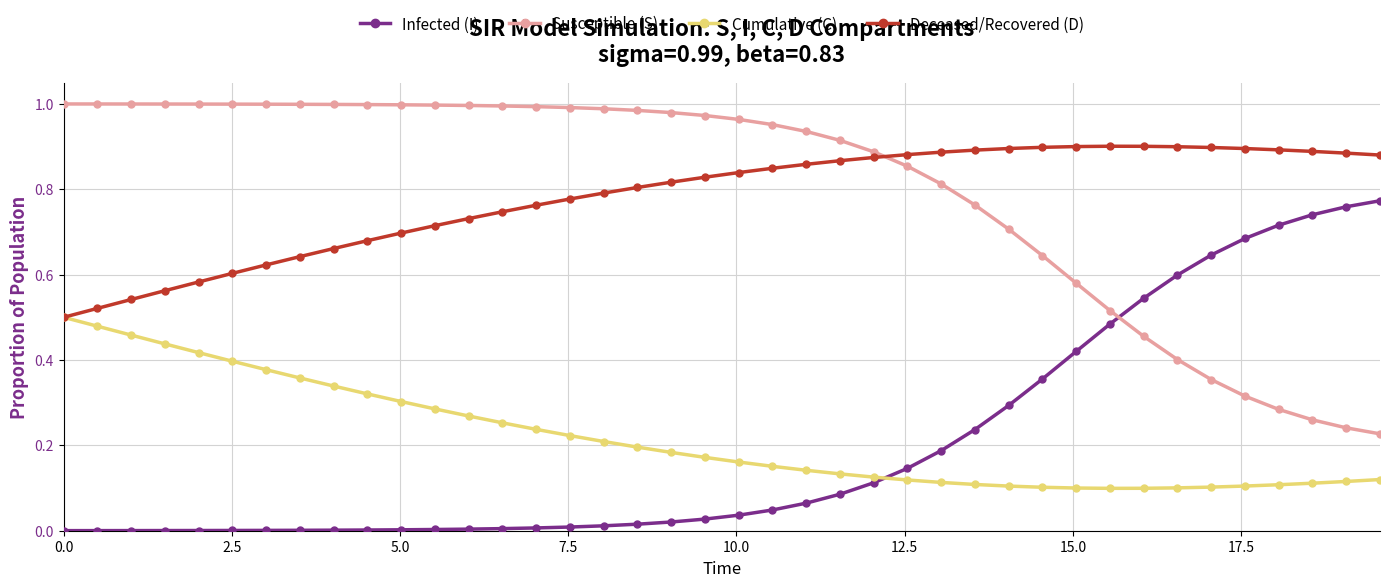

How many intersections are there between Susceptible (S) and Deceased/Recovered (D)?

1